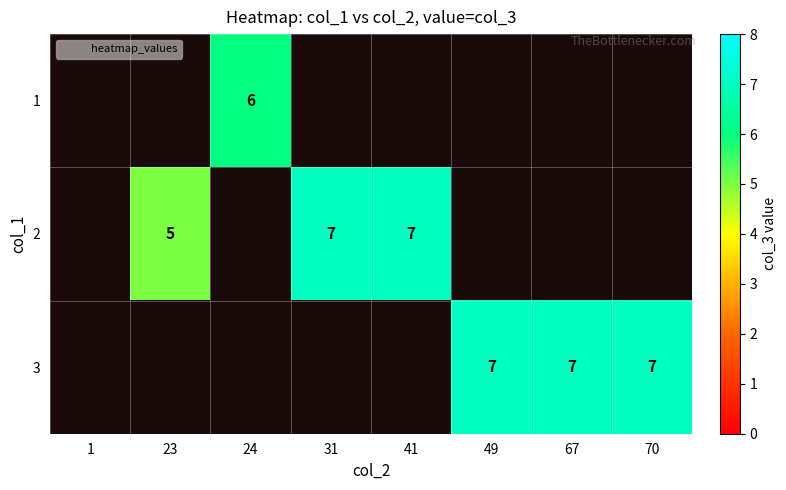

The 3 series shows 7 at 67. True or false?

True